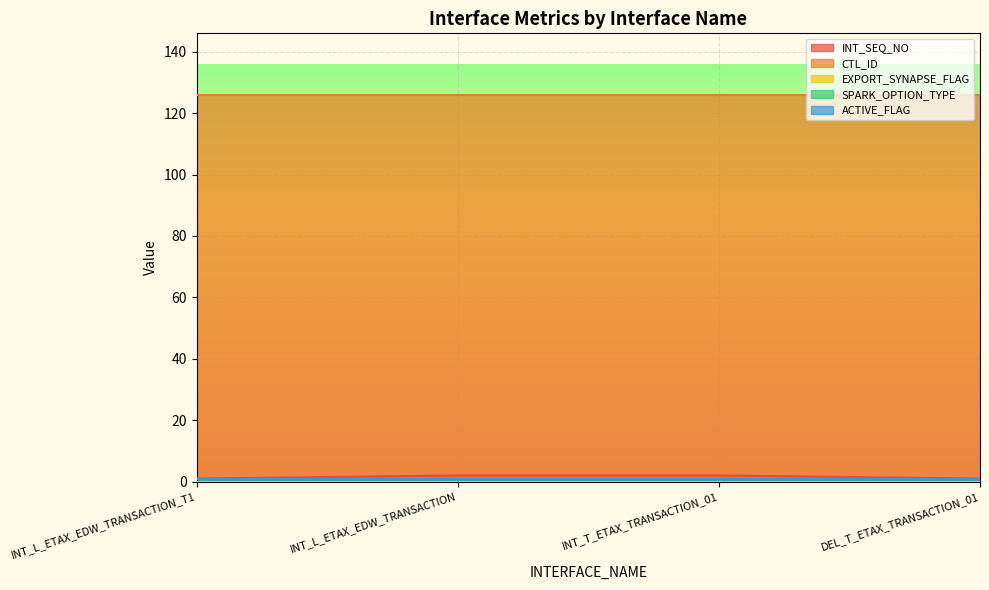

True or false: SPARK_OPTION_TYPE and CTL_ID cross at least once.

False